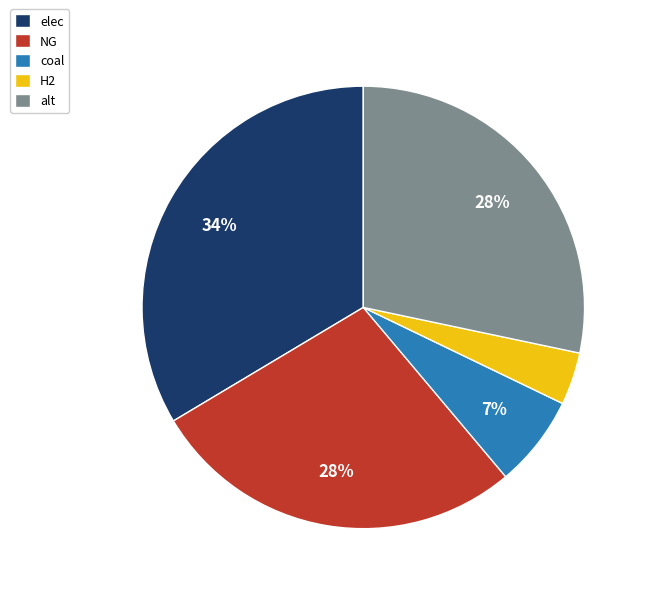

What is the largest slice in the pie chart?

elec